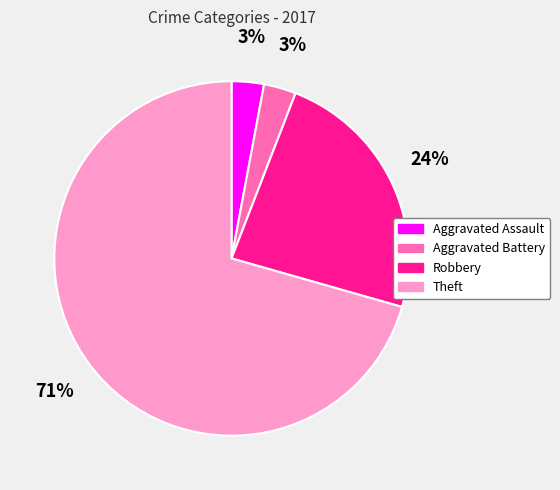

Is there a majority slice in this chart?

Yes